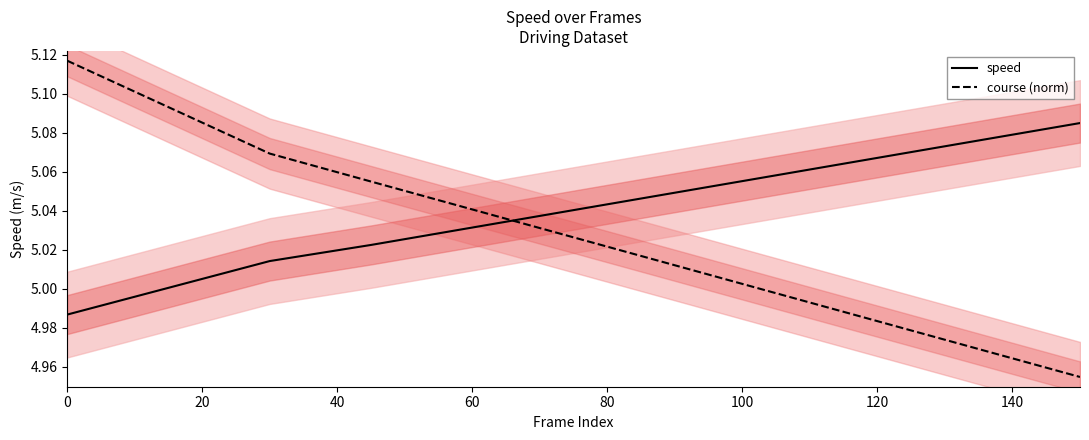

After their last crossing, which series has the higher values: course (norm) or speed?

speed